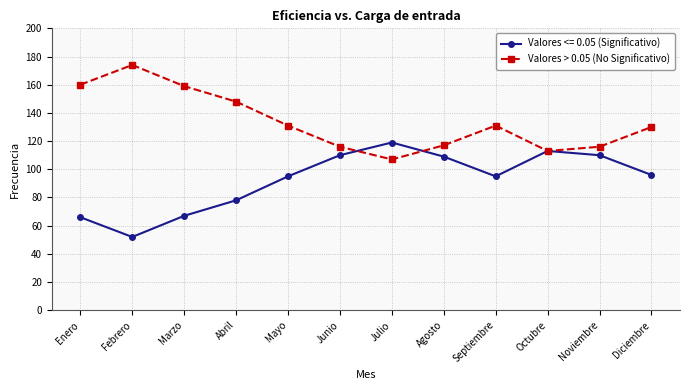

True or false: Valores > 0.05 (No Significativo) has a value of 148 at Abril.

True